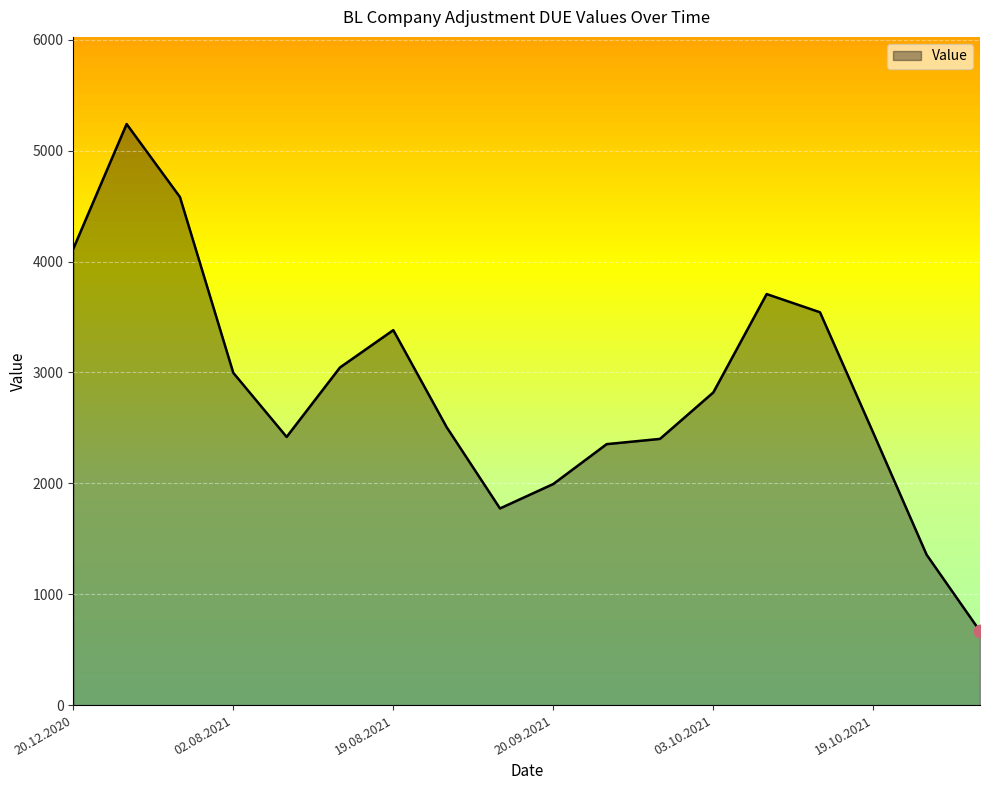

What is the difference between the maximum and minimum values?

4573.2